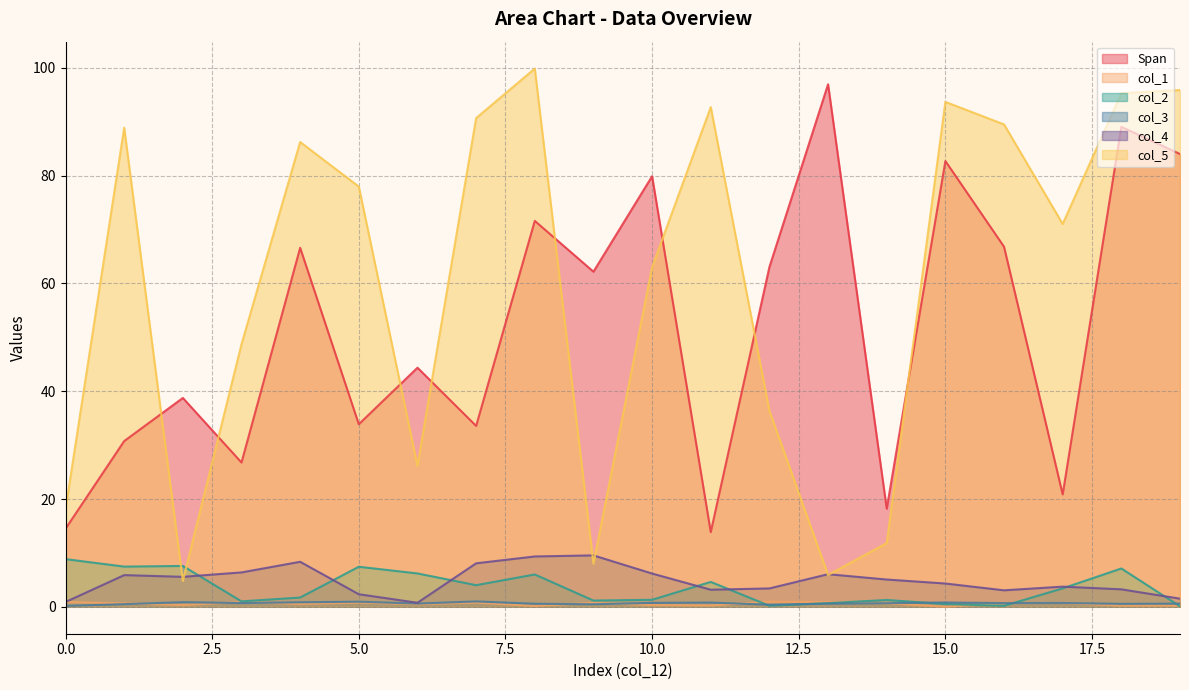

Between 9 and 13, which series saw the biggest shift?

Span